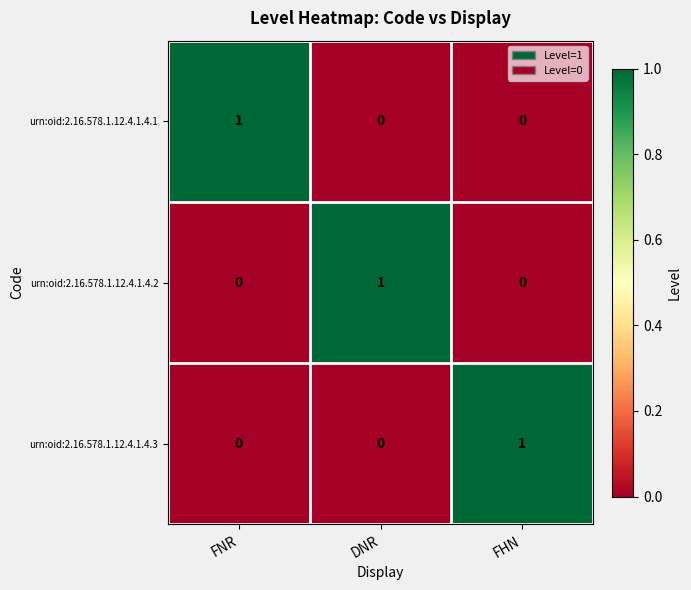

The urn:oid:2.16.578.1.12.4.1.4.3 series shows 0 at FHN. True or false?

False